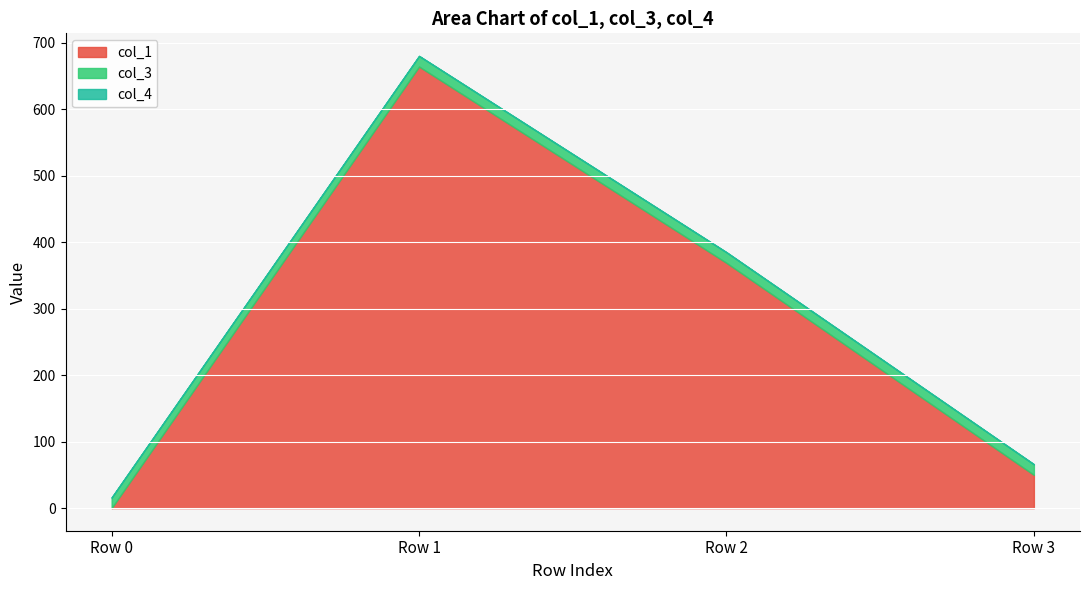

At which label does col_1 reach its peak?

Row 1